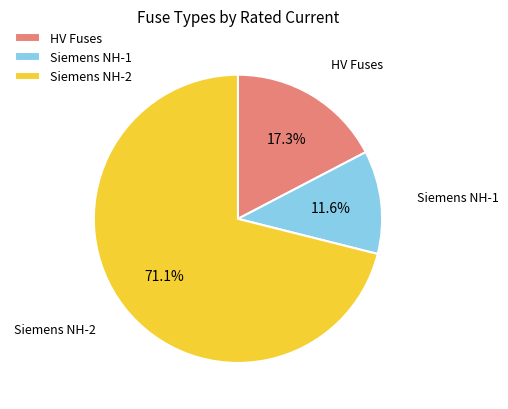

To the nearest percent, what is the difference between the largest and smallest slice percentages?

59%